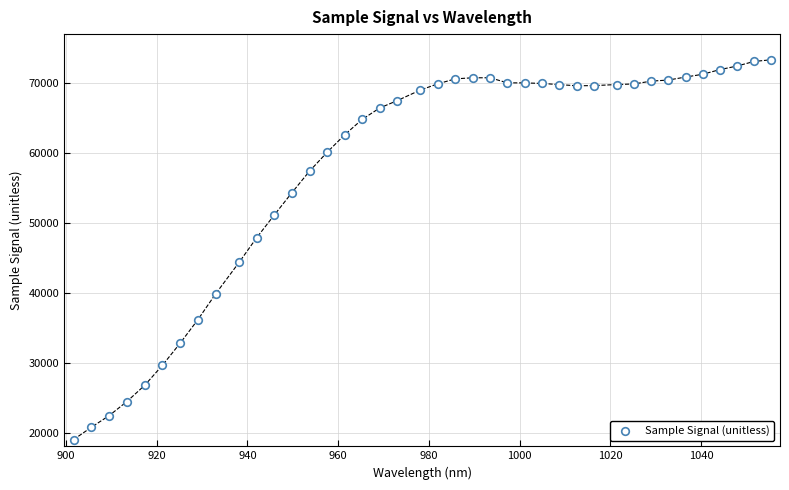

How many points are shown in the scatter plot?

40